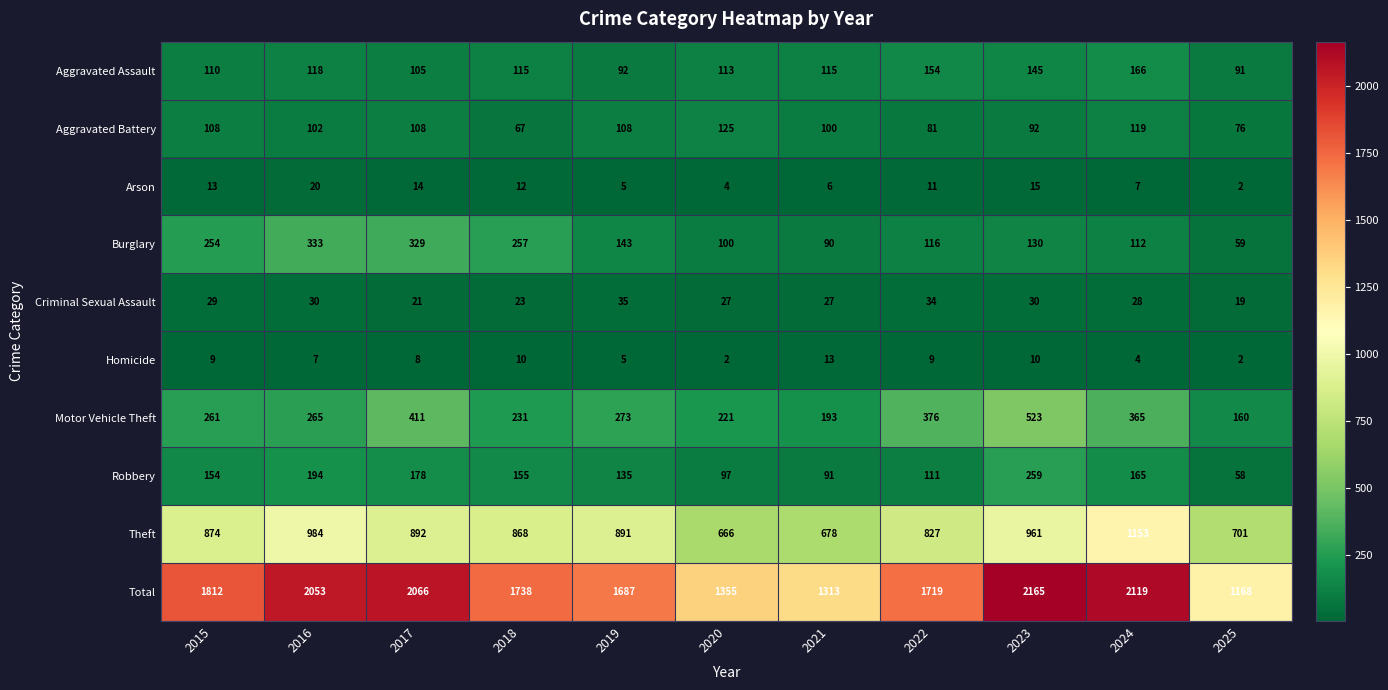

At 2023, list the series in order from largest to smallest.

Total, Theft, Motor Vehicle Theft, Robbery, Aggravated Assault, Burglary, Aggravated Battery, Criminal Sexual Assault, Arson, Homicide